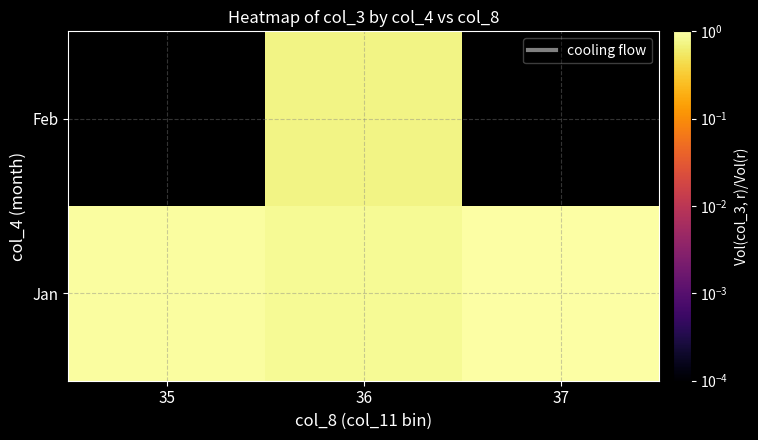

At which category is the sum across all series the highest?

36